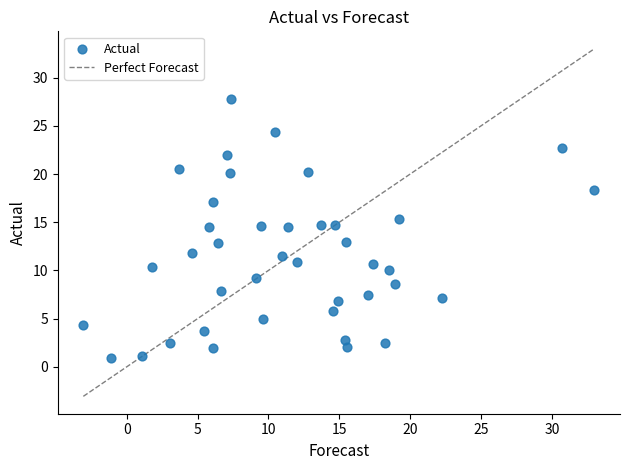

What is the range of X values (max minus min)?

36.1